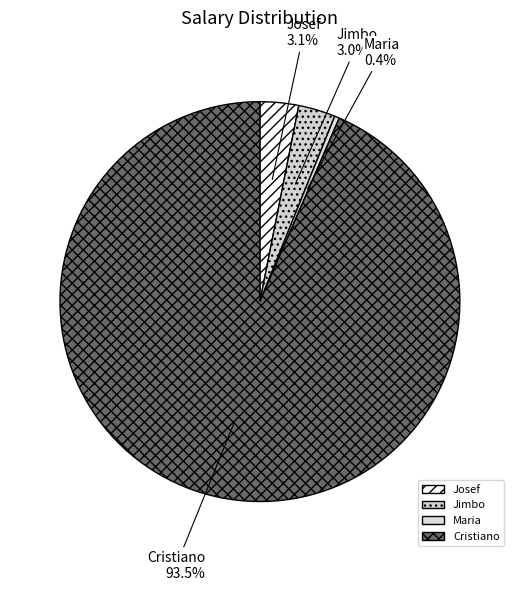

How much of the chart is everything except Maria?

99.6%